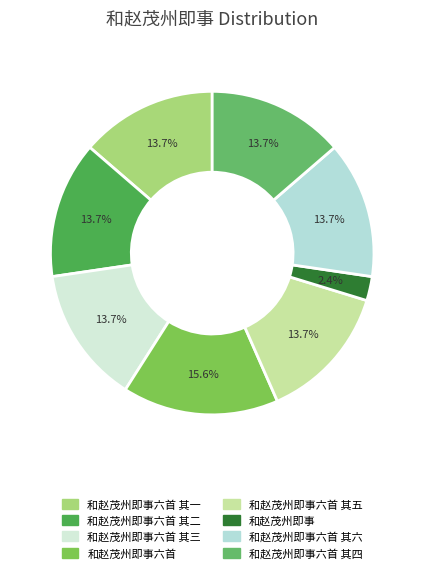

The 和赵茂州即事六首 其二 slice represents 14% of the pie. True or false?

True